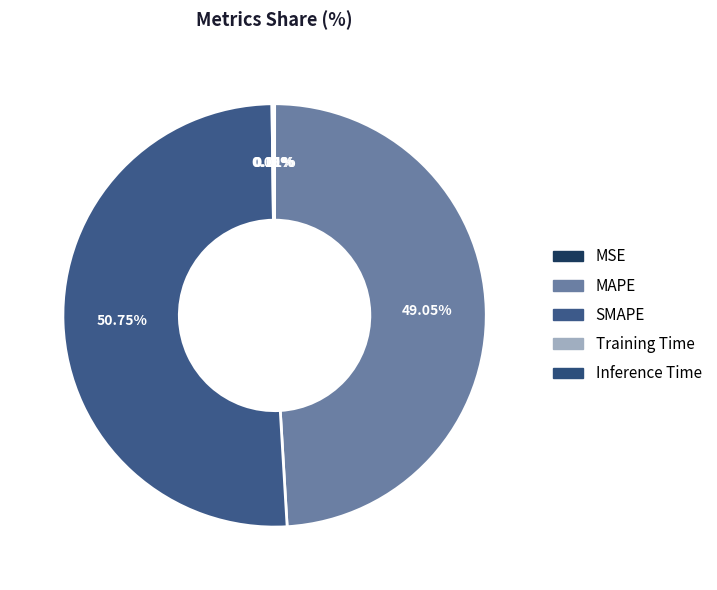

To the nearest percent, what is the difference between the largest and smallest slice percentages?

51%